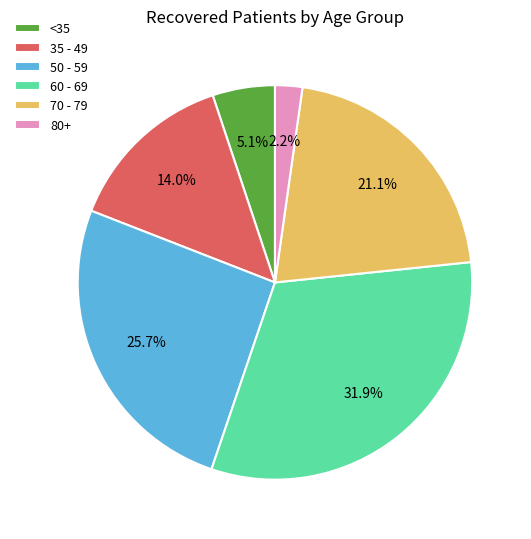

Between 80+ and 35 - 49, which is larger?

35 - 49